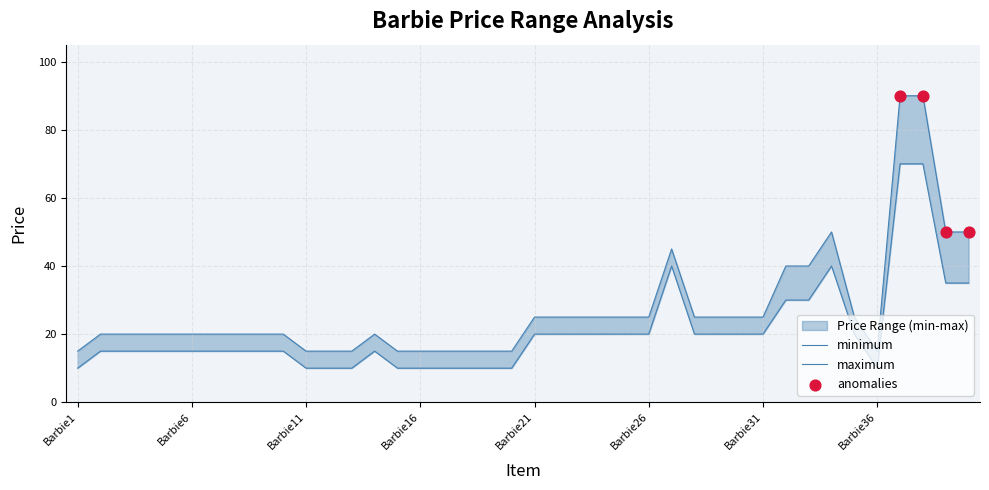

Which series reaches the maximum Y coordinate?

maximum